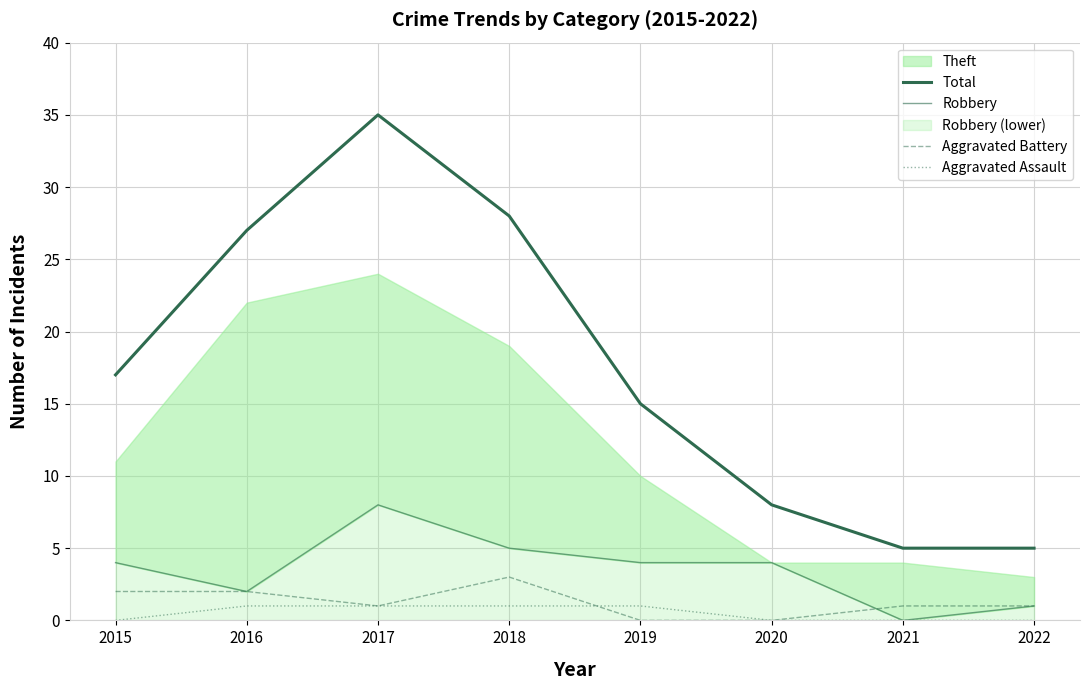

What is the average value of the Robbery series?

4